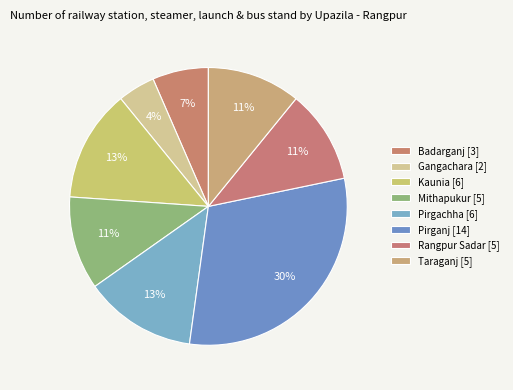

Combined, do Rangpur Sadar and Mithapukur account for over 50%?

No